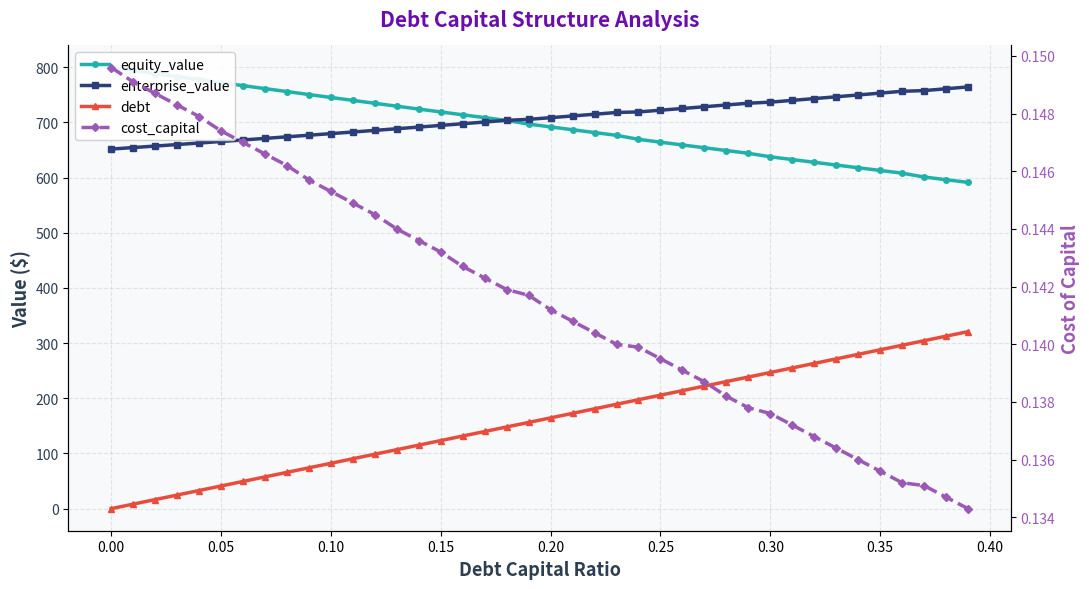

The value of equity_value at 29 is 1089.8. True or false?

False